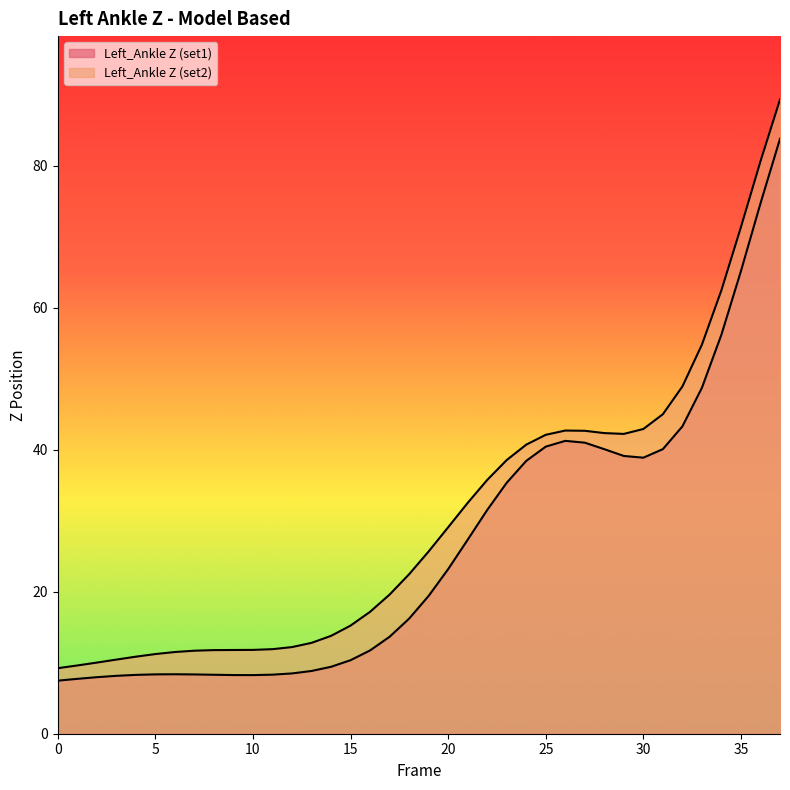

Between 16 and 13, which is larger?

16